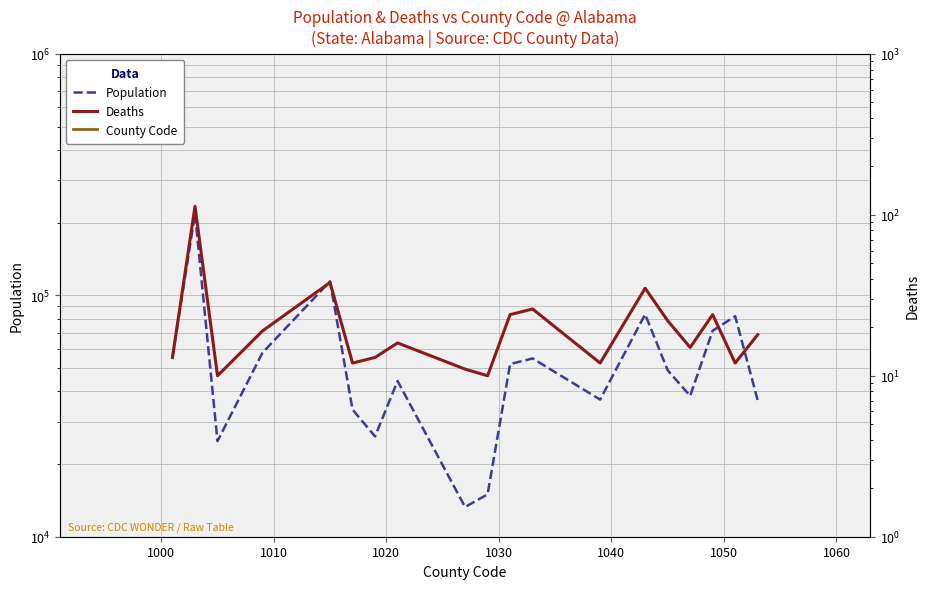

Does the chart have visible grid lines?

Yes